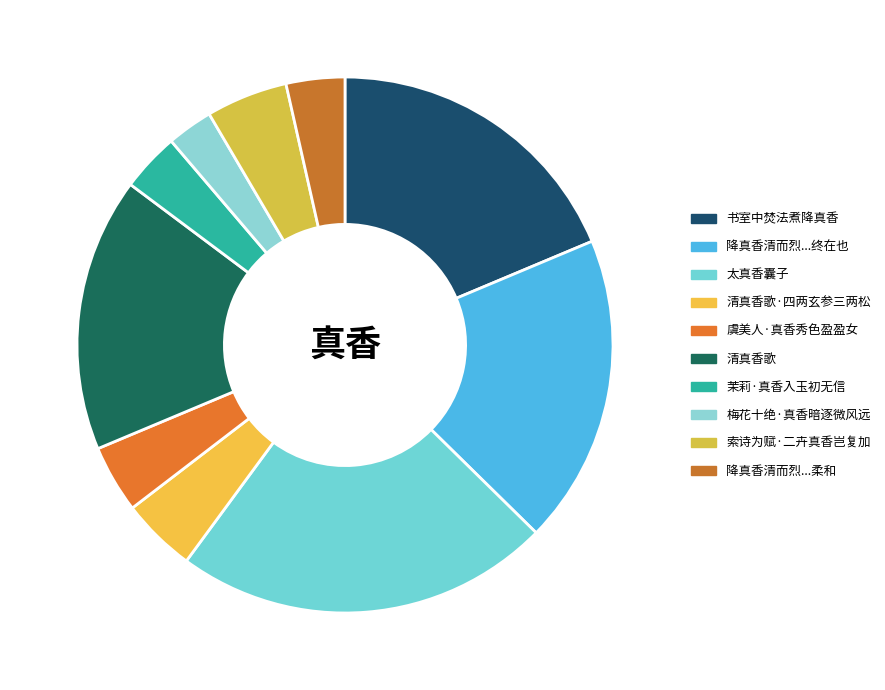

To the nearest percent, what is the difference between the largest and smallest slice percentages?

20%